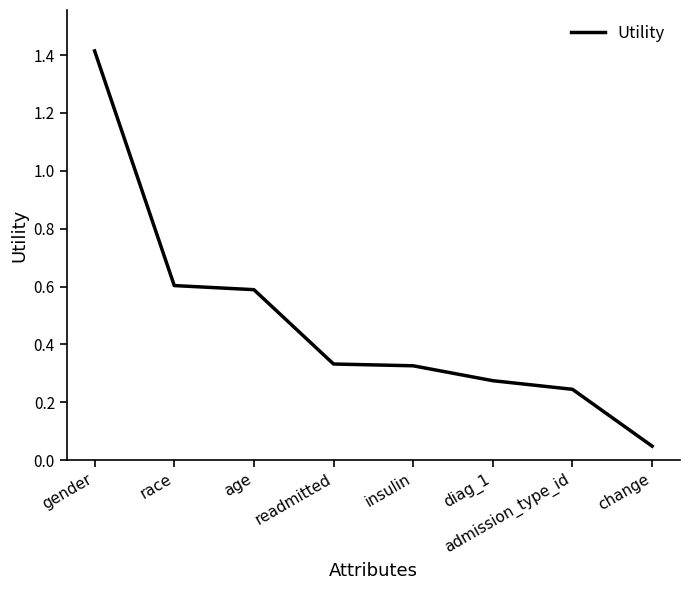

At which category does the chart reach its minimum across all series?

change